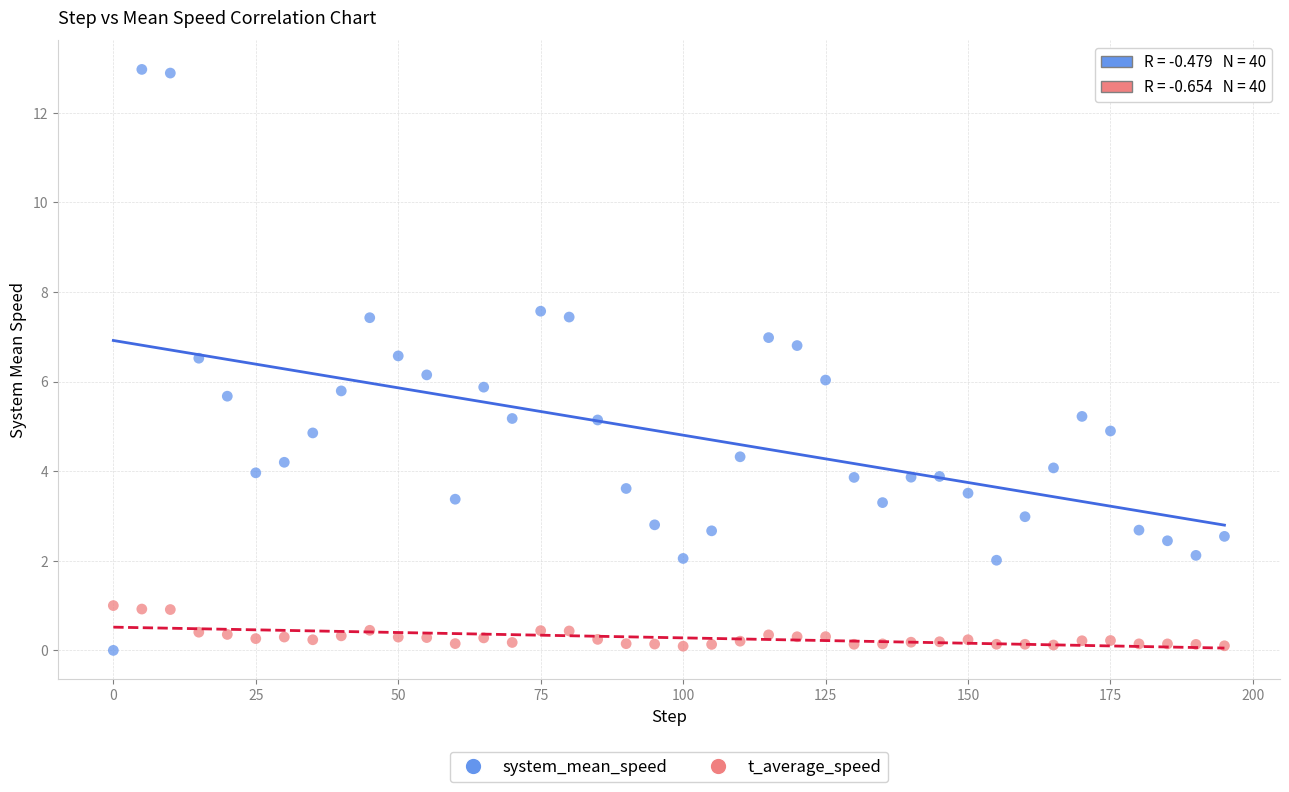

Which series contains the highest Y value?

system_mean_speed